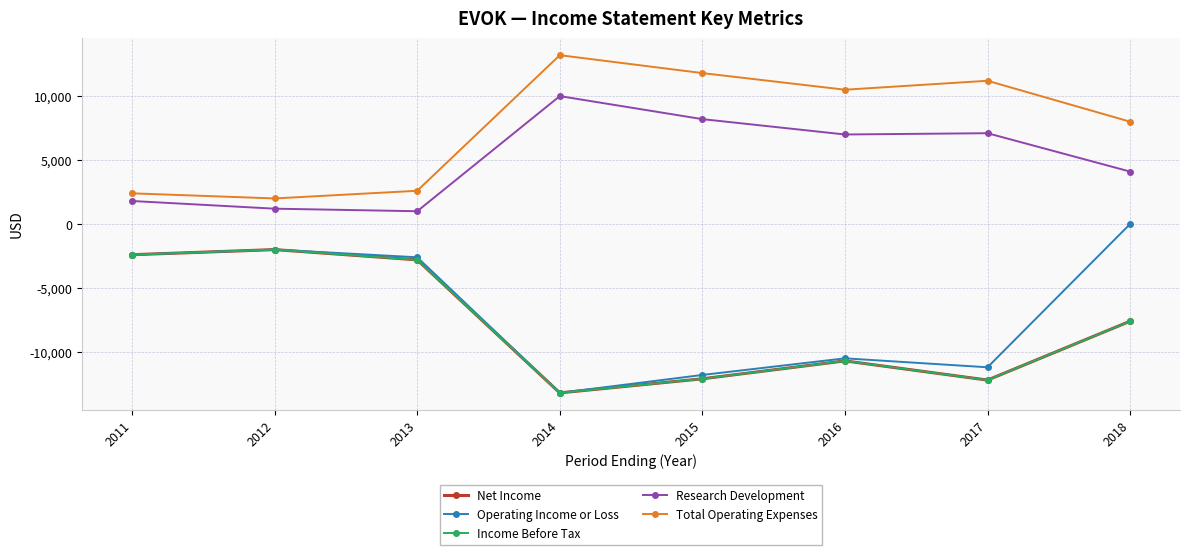

Is this an area chart (filled region under the line)?

No